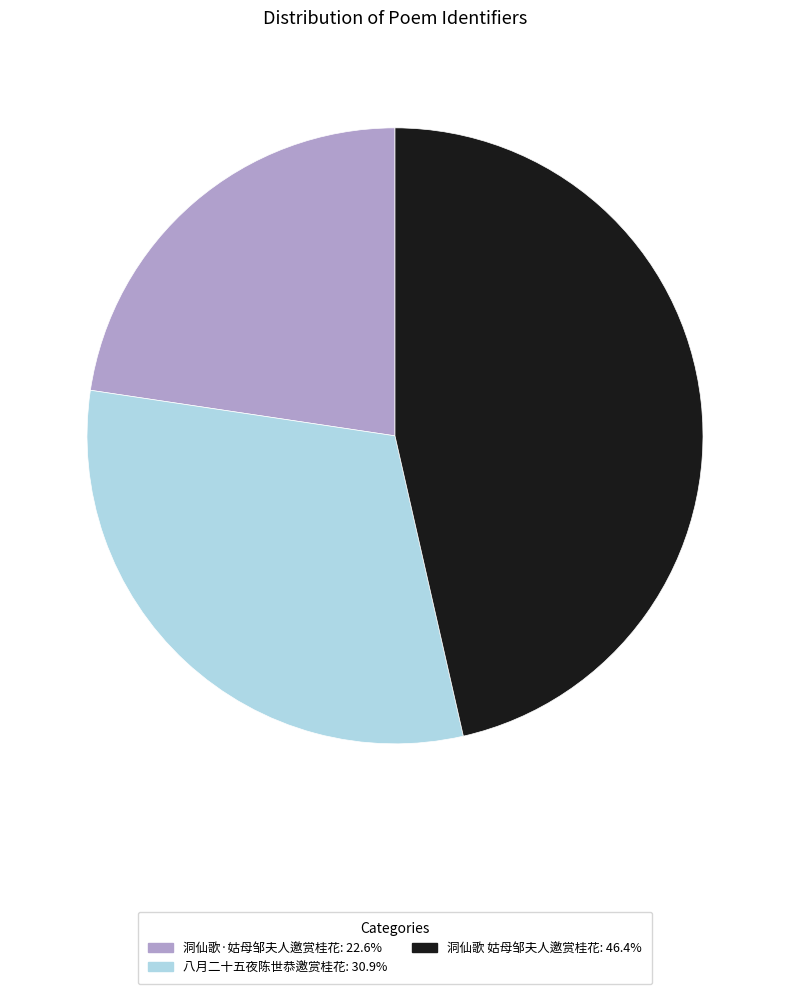

Which category has the biggest portion of the pie?

洞仙歌 姑母邹夫人邀赏桂花